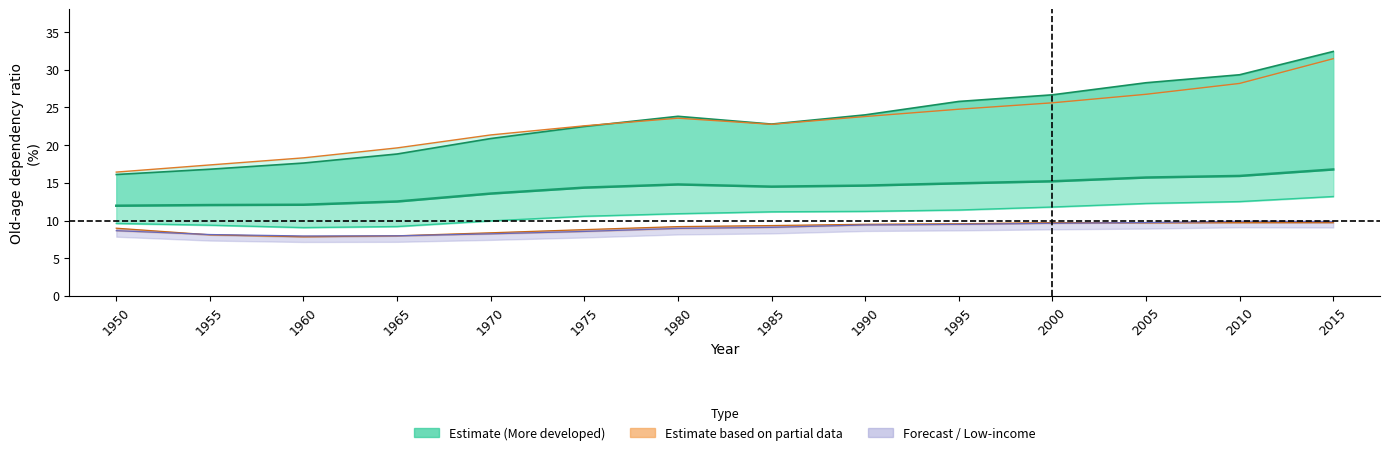

At which category does the data reach its first local valley?

1985